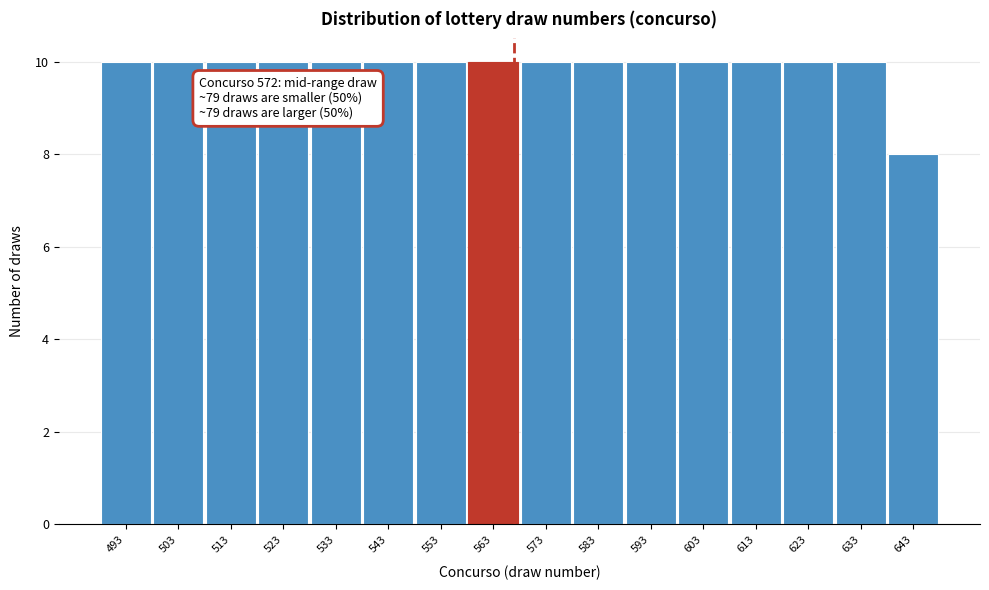

Reading left to right, extract all data points from this chart.

493=10	503=10	513=10	523=10	533=10	543=10	553=10	563=10	573=10	583=10	593=10	603=10	613=10	623=10	633=10	643=8